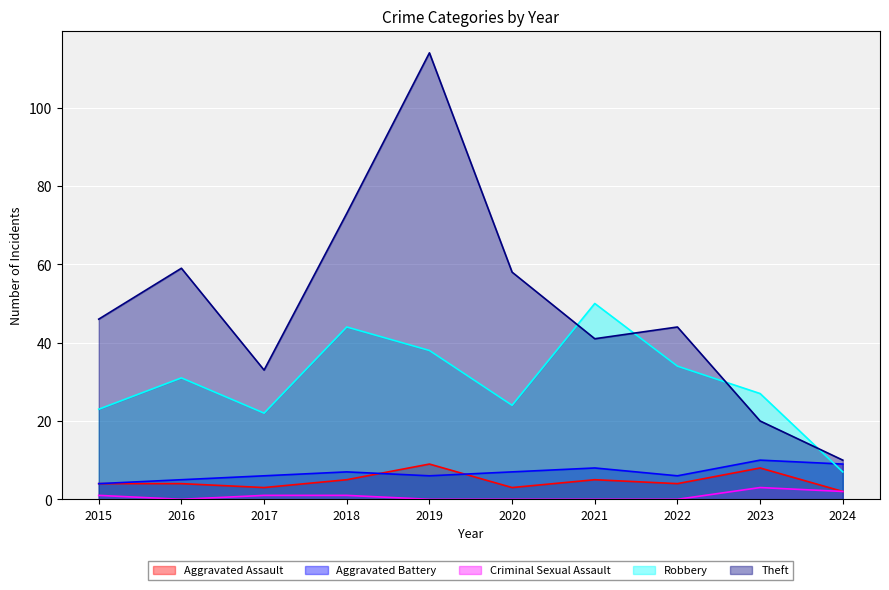

Between 2020 and 2016, which is larger?

2016